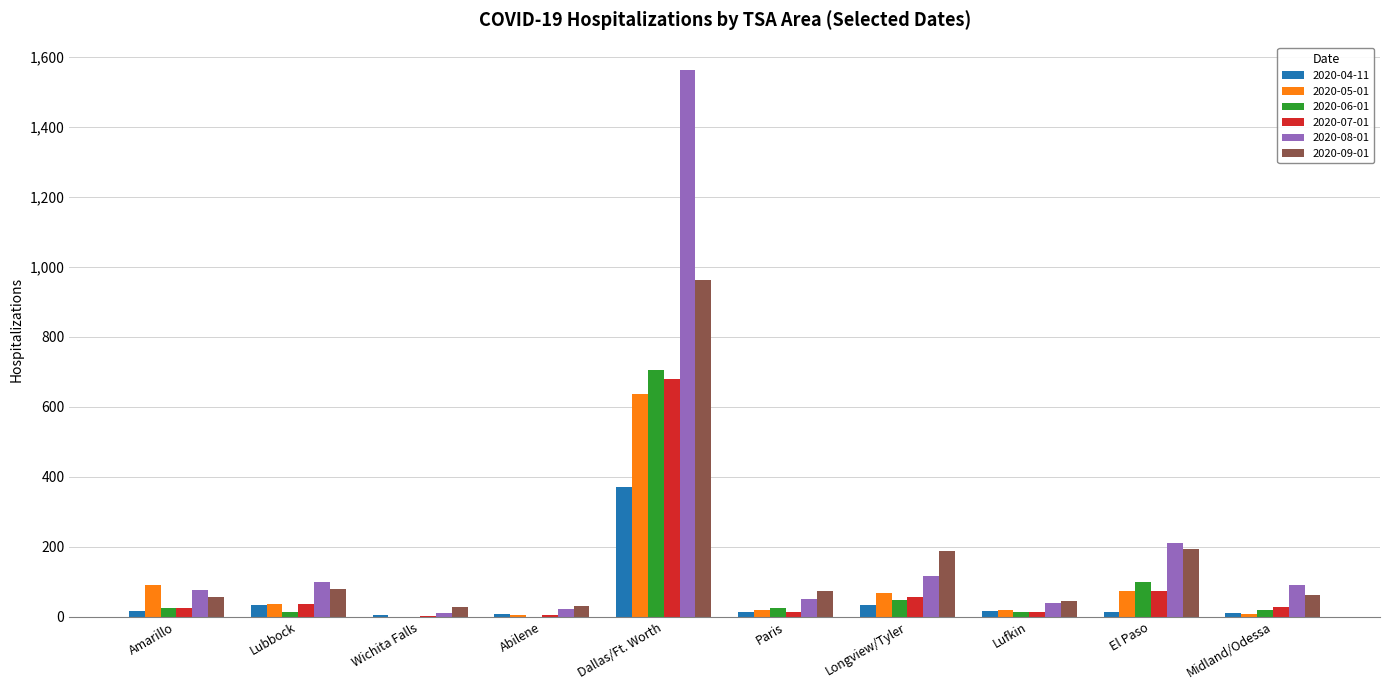

How many groups of bars are there?

10